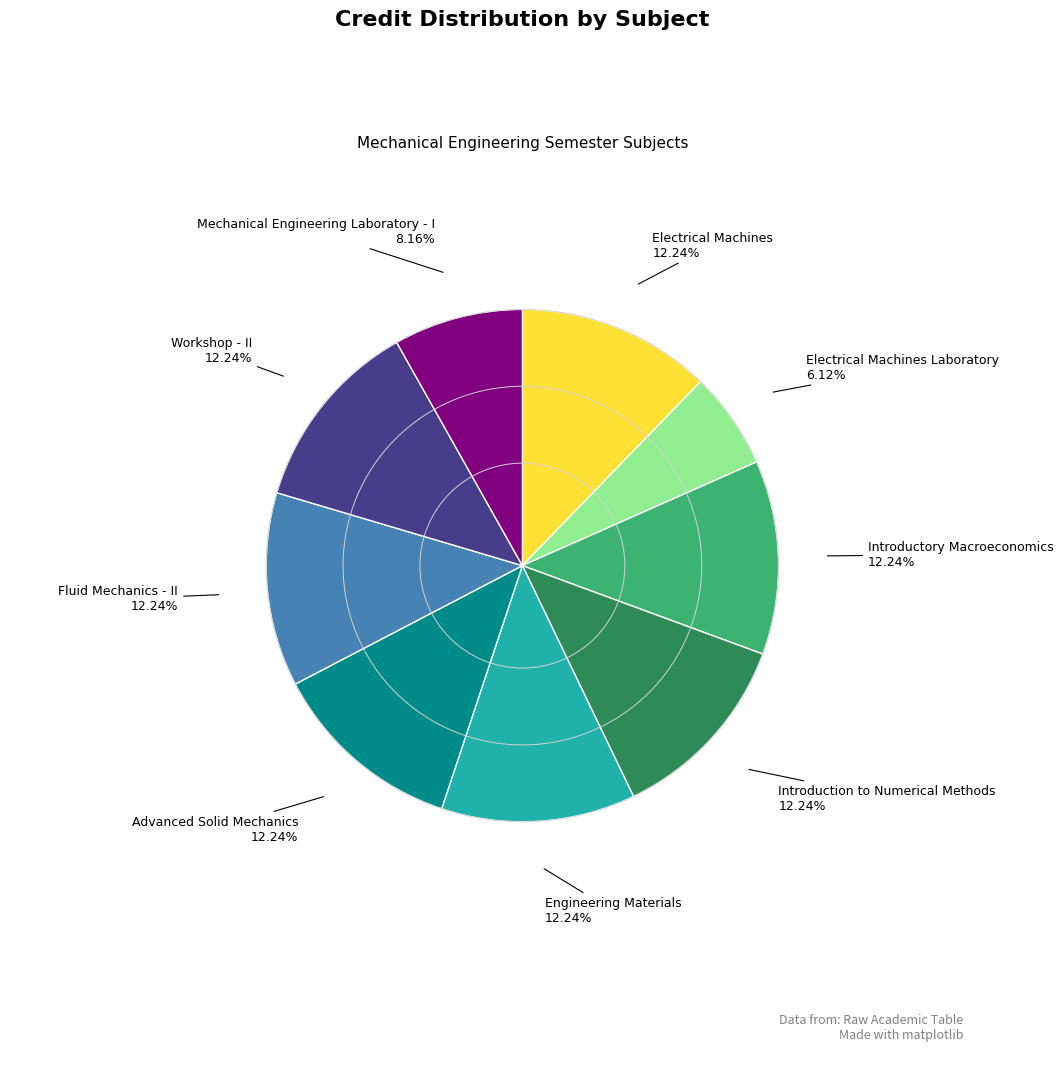

How many segments does this pie chart have?

9